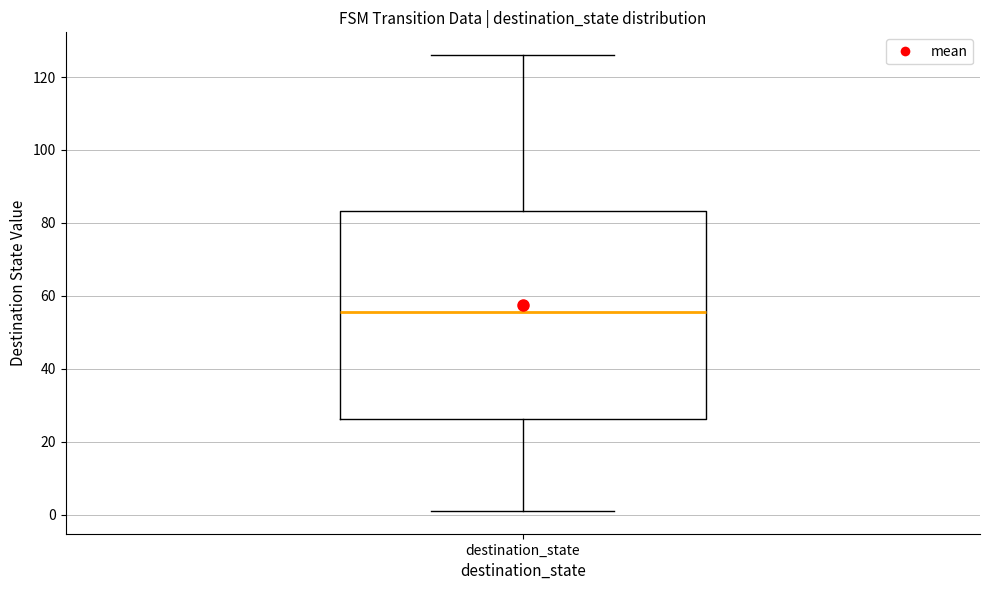

Where is the lower edge of the box for destination_state on the y-axis? The values are not printed on the chart, so give them approximately, as read against the axis.

26